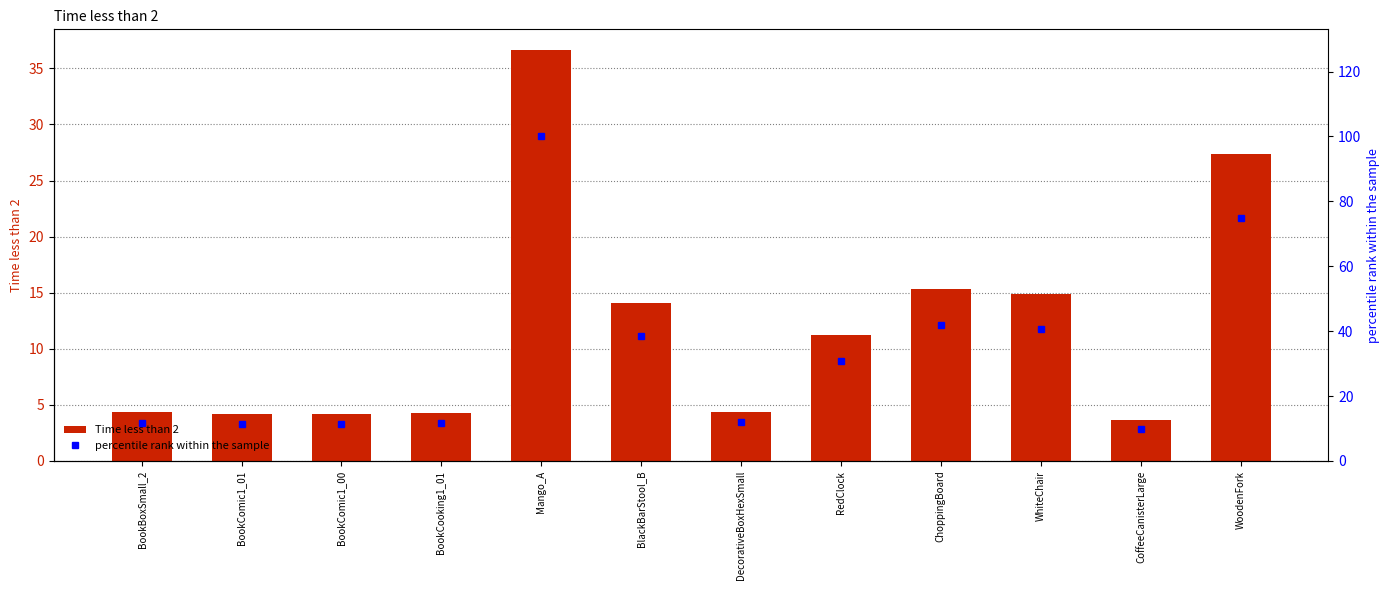

Between BookComic1_01 and DecorativeBoxHexSmall, which series saw the biggest shift?

percentile rank within the sample